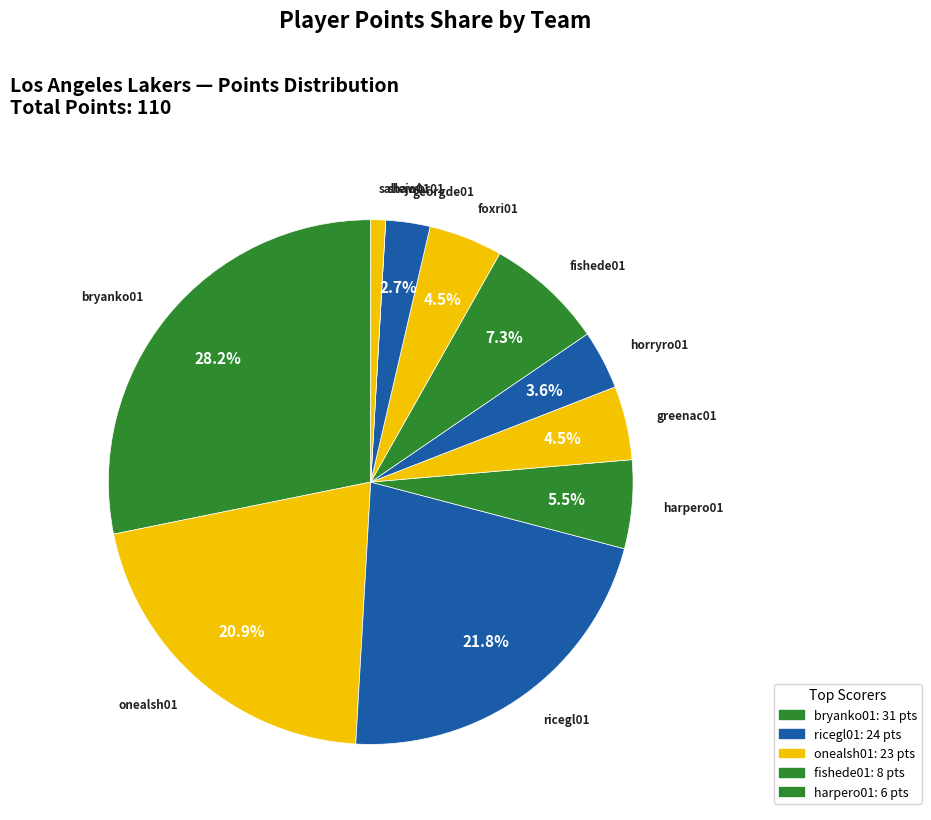

Count the number of slices in the pie.

11